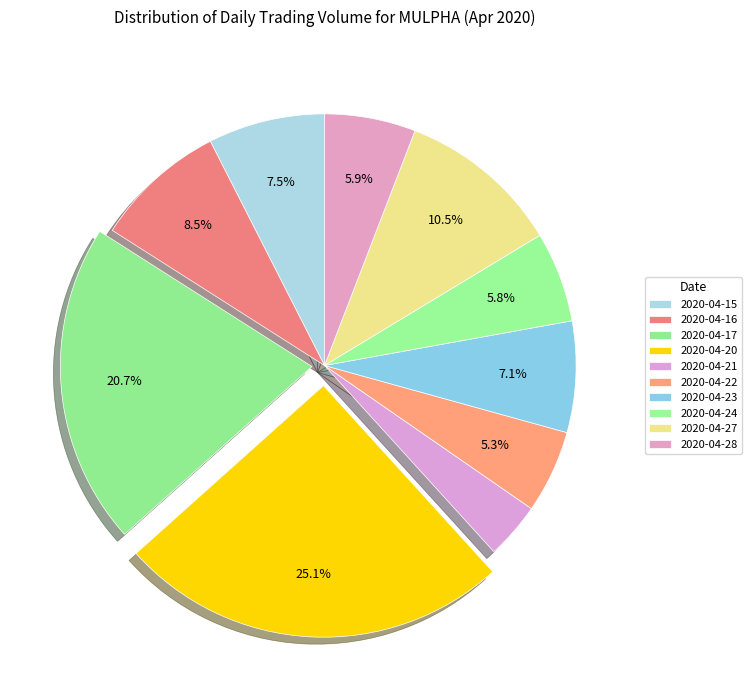

True or false: 2020-04-20 accounts for 14% of the total.

False